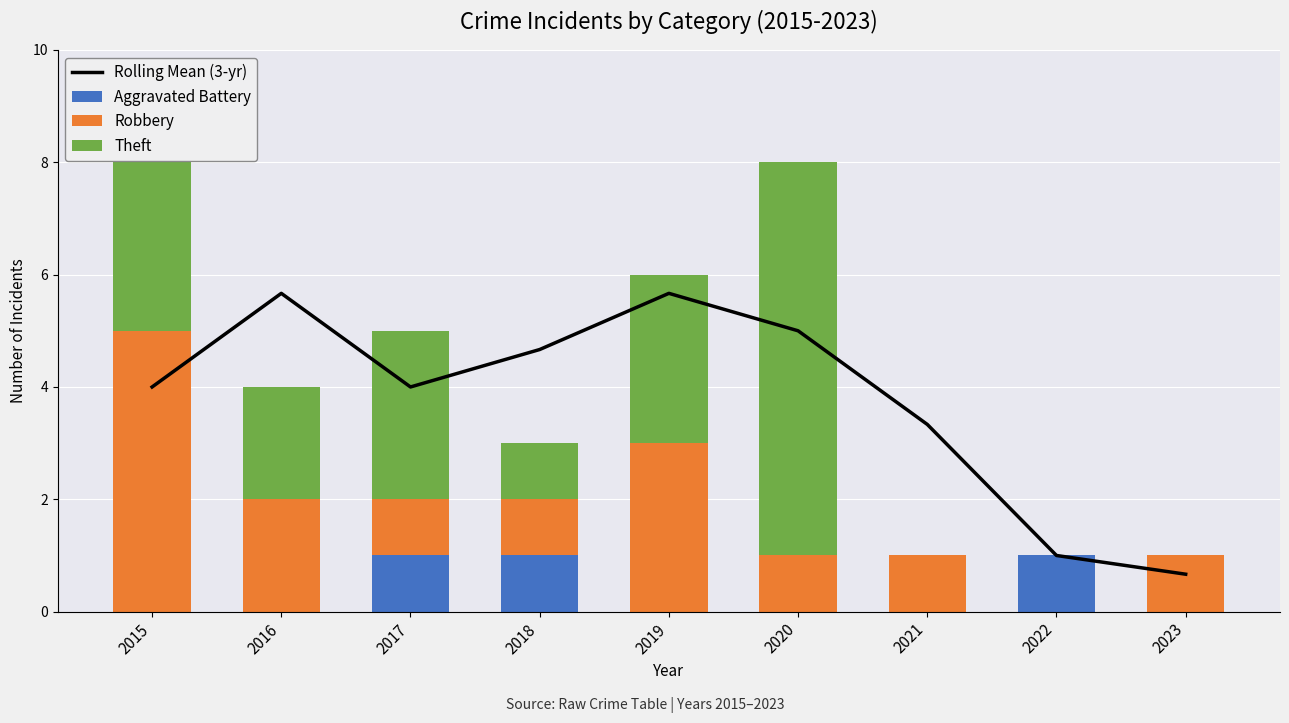

Where is Theft nearest to the value 3?

2015